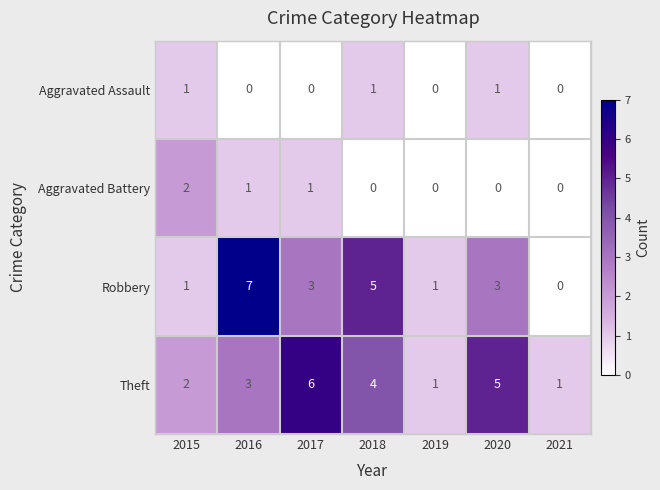

The Aggravated Assault series shows 0 at 2021. True or false?

True